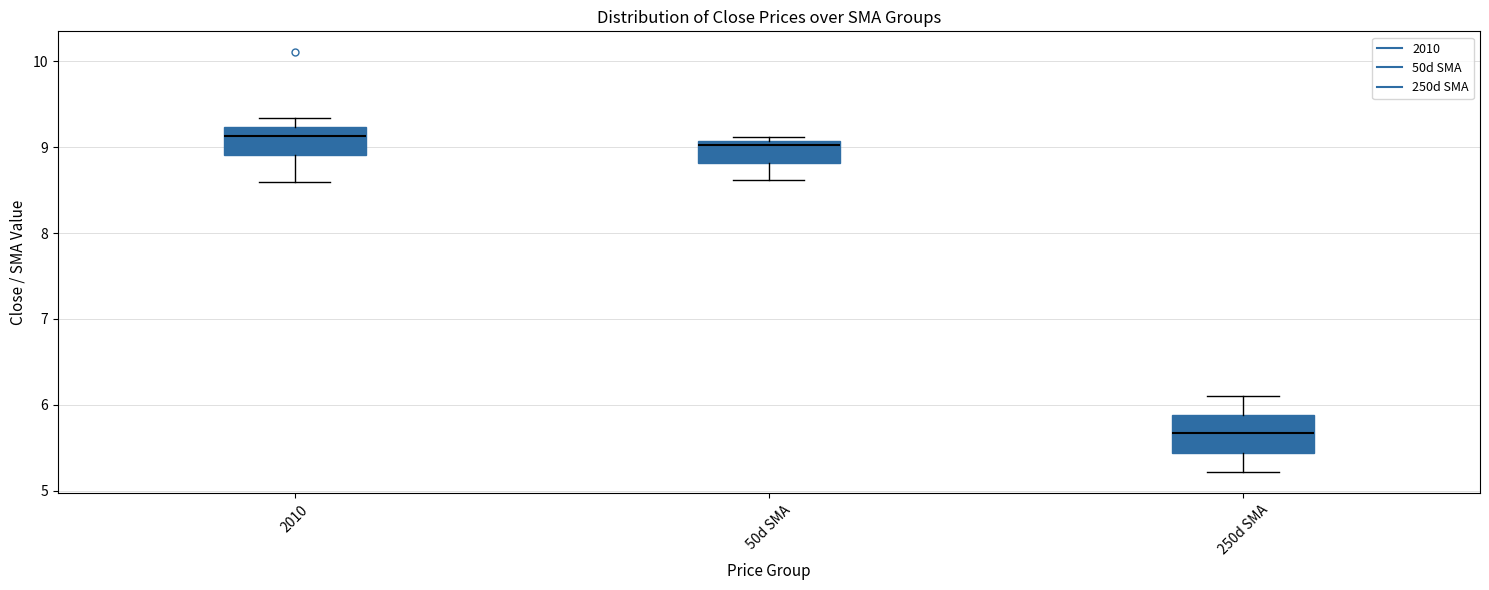

Reading left to right, read every box against the y-axis: the position of its median line, the range the box covers, and the ends of its whiskers. The values are not printed on the chart, so give them approximately, as read against the axis.

2010: median 9.1, box 8.9 to 9.2, whiskers 8.6 to 9.3
50d SMA: median 9.0, box 8.8 to 9.1, whiskers 8.6 to 9.1 (just above the box's upper edge)
250d SMA: median 5.7, box 5.4 to 5.9, whiskers 5.2 to 6.1